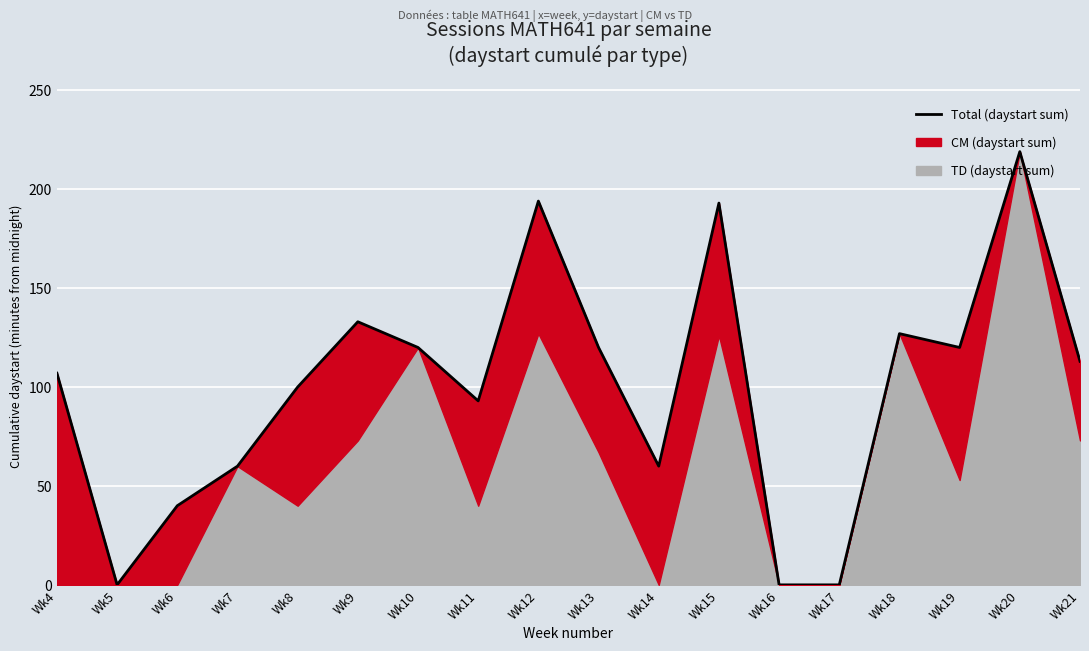

What is the difference between the maximum and second lowest values?

219